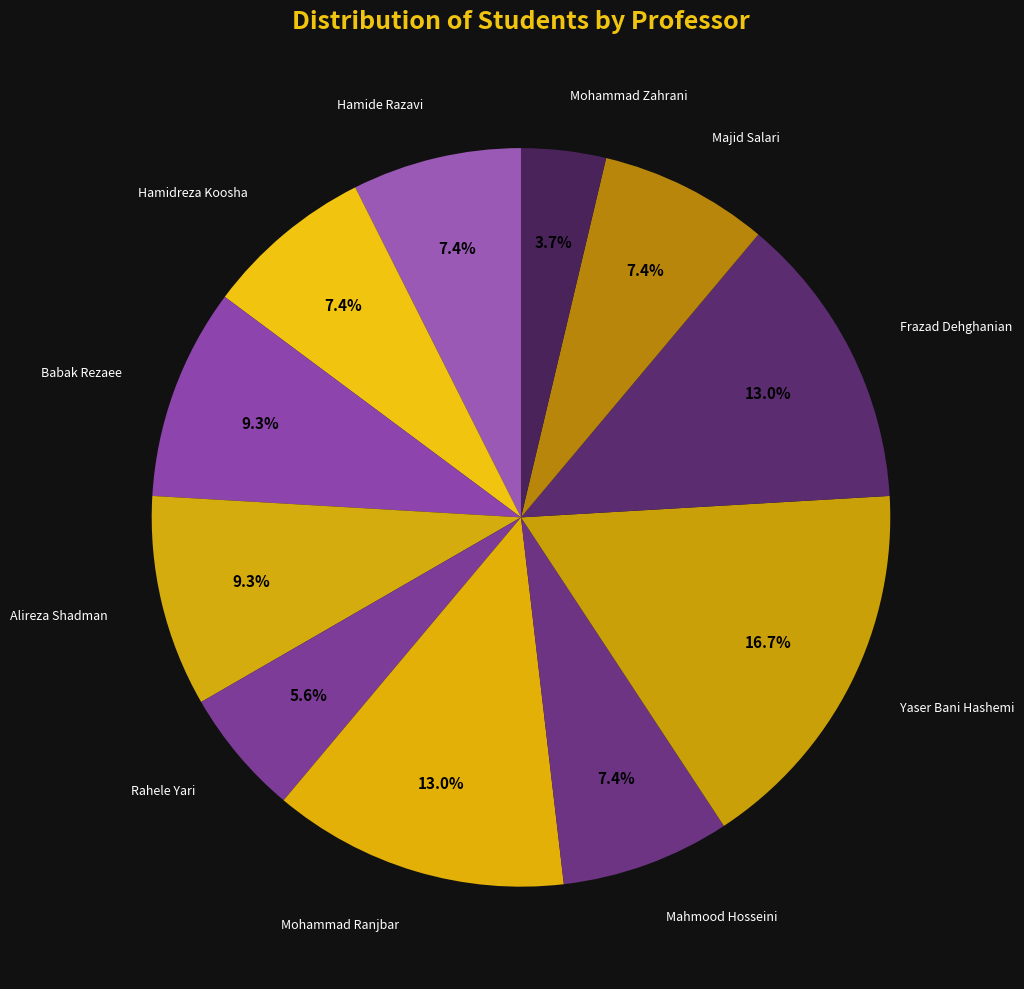

Combined, do Mohammad Zahrani and Yaser Bani Hashemi account for over 50%?

No